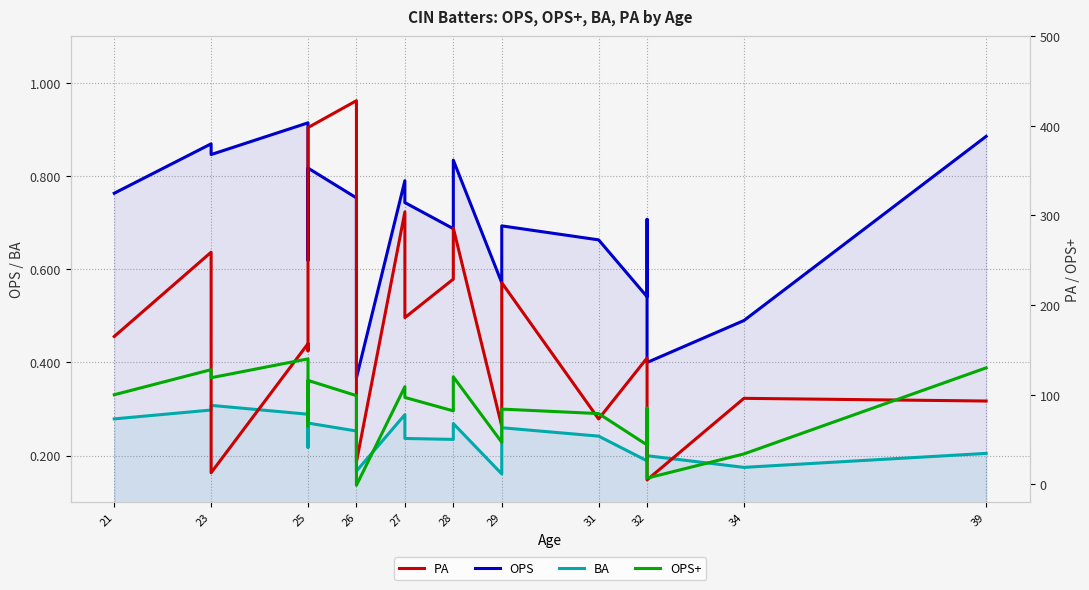

True or false: OPS and PA cross at least once.

False